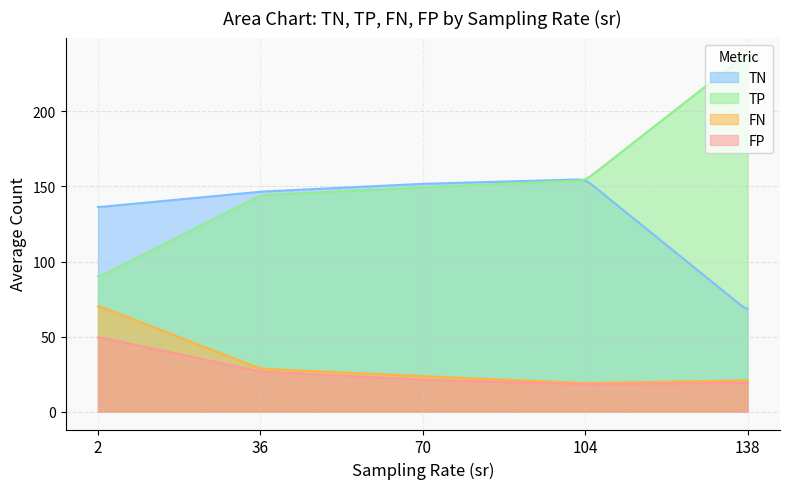

Rank the series by their maximum value, from lowest to highest.

FP, FN, TN, TP